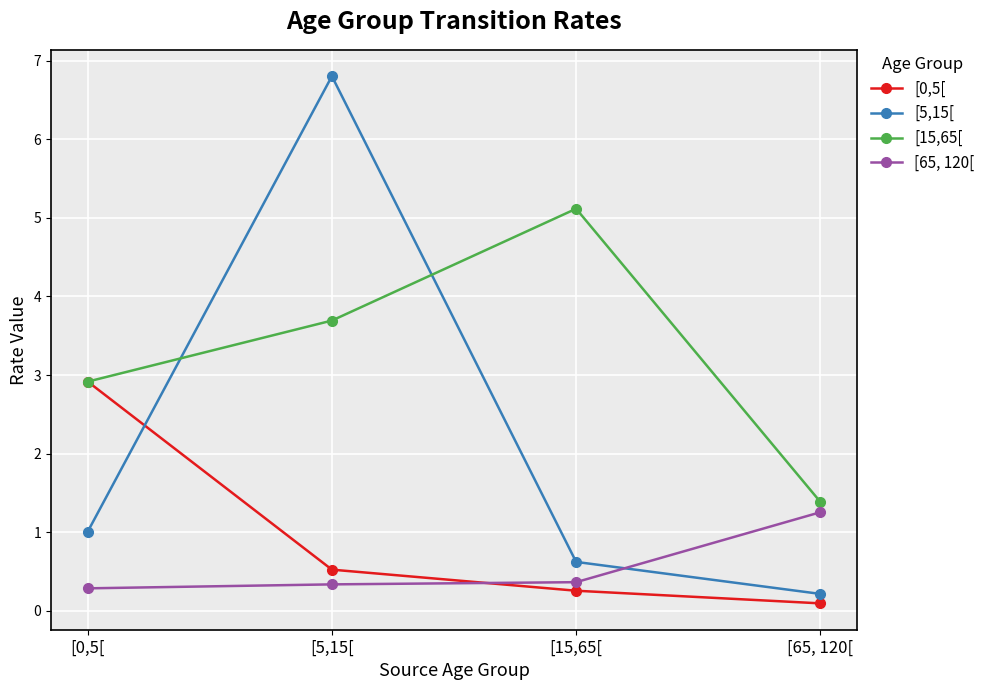

What is the label of the 3rd point from the right?

[5,15[